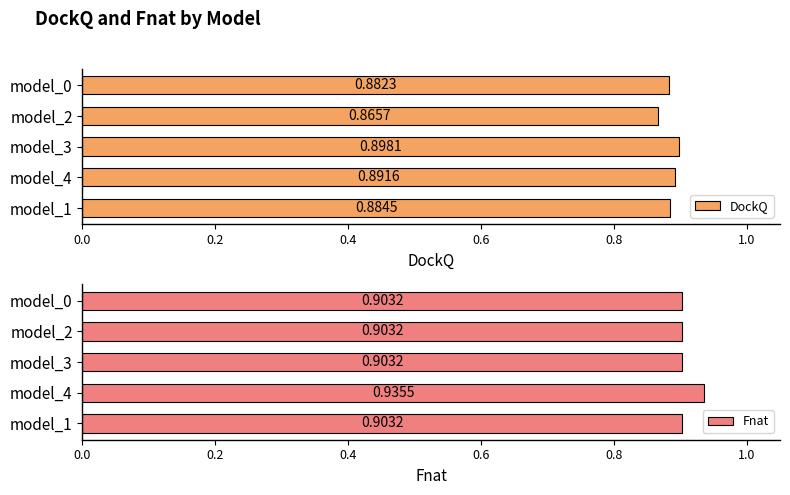

At which label does Fnat reach its peak?

model_4